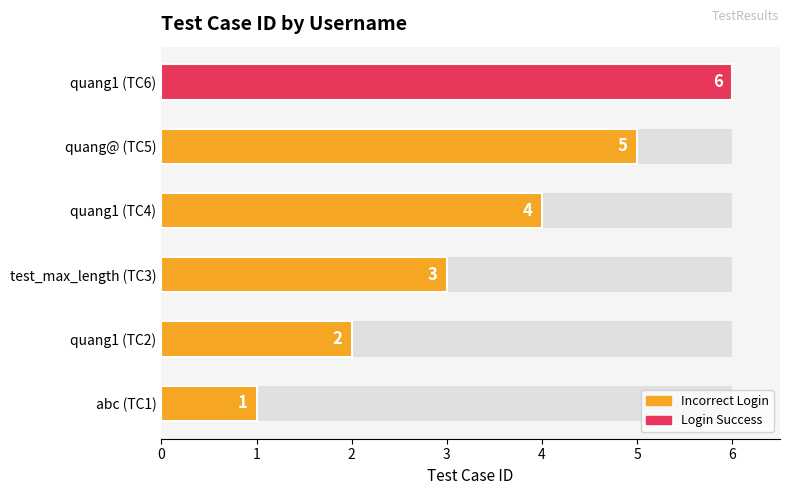

Read the value at quang1 (TC4).

4